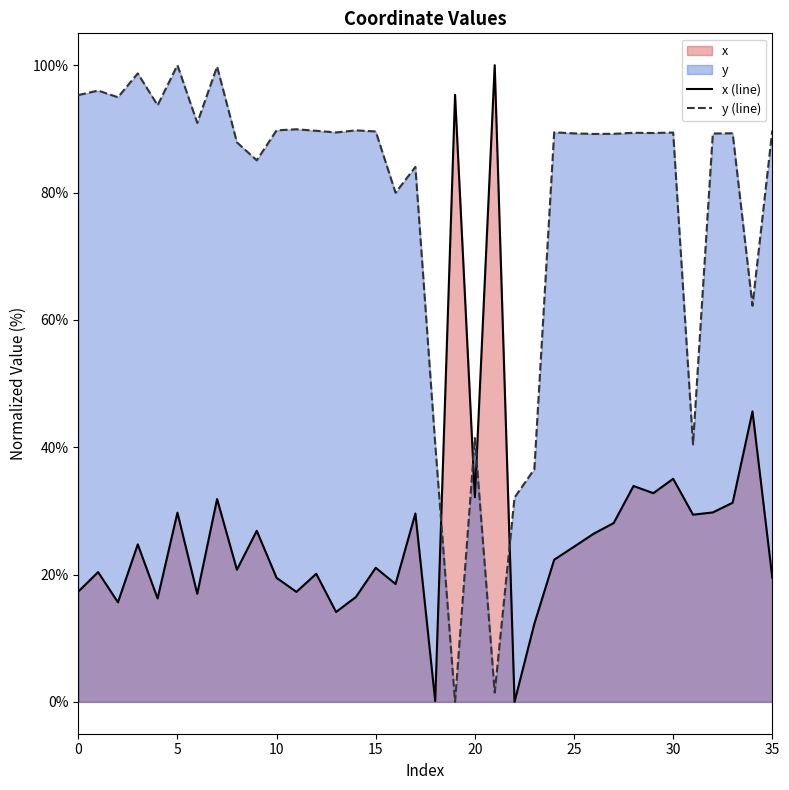

Count the number of data series in this chart.

2